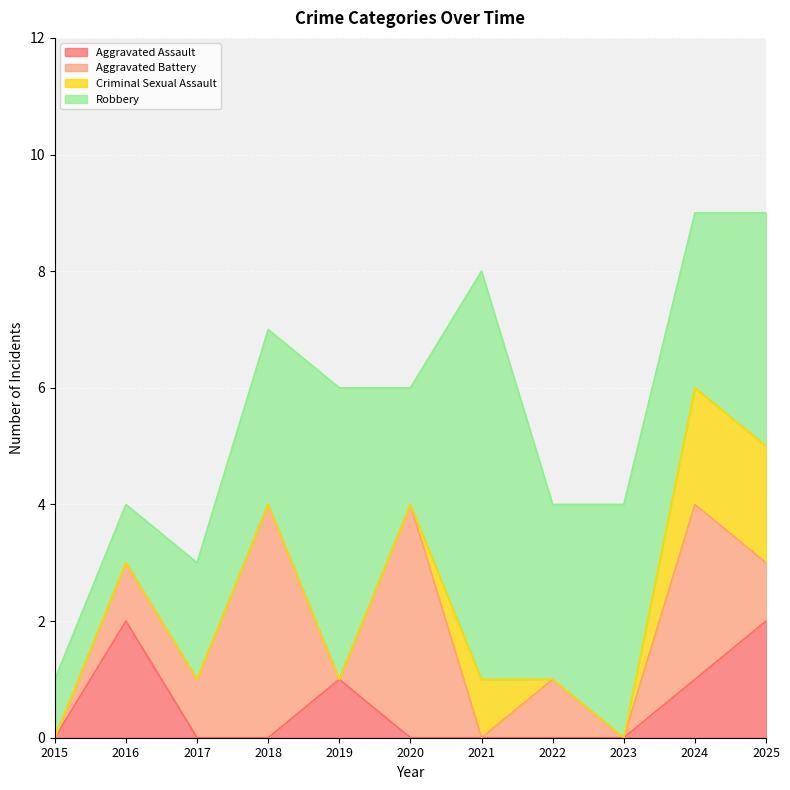

What is the sum of the Aggravated Assault values at 2015 and 2016?

2